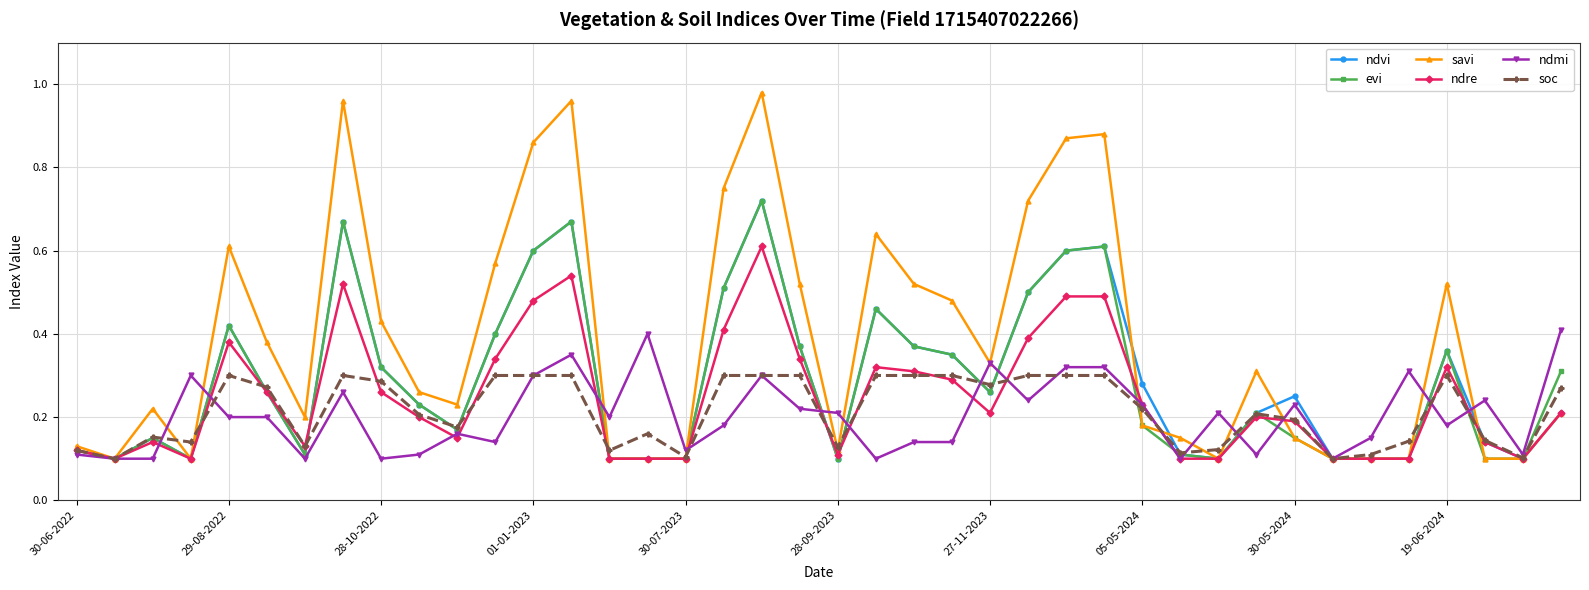

How many ndmi values are between 0 and 1?

40